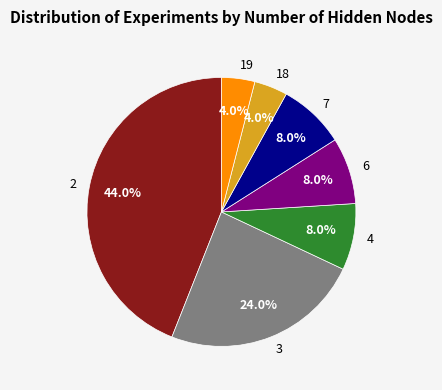

What is the largest slice in the pie chart?

2